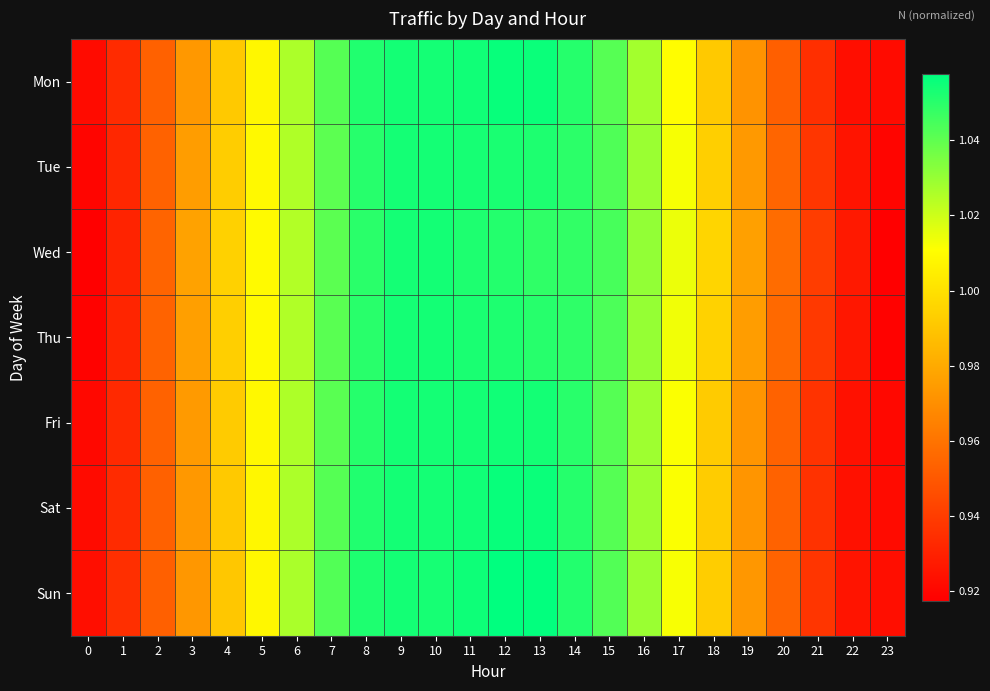

At which category is the sum across all series the highest?

12